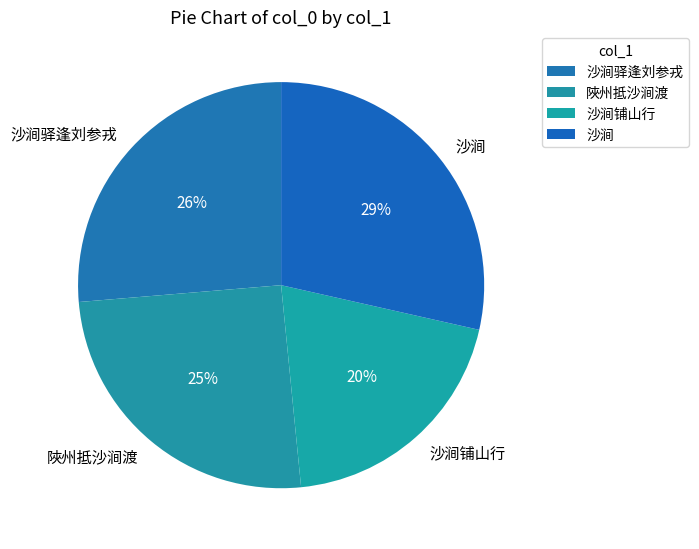

Count the number of slices in the pie.

4